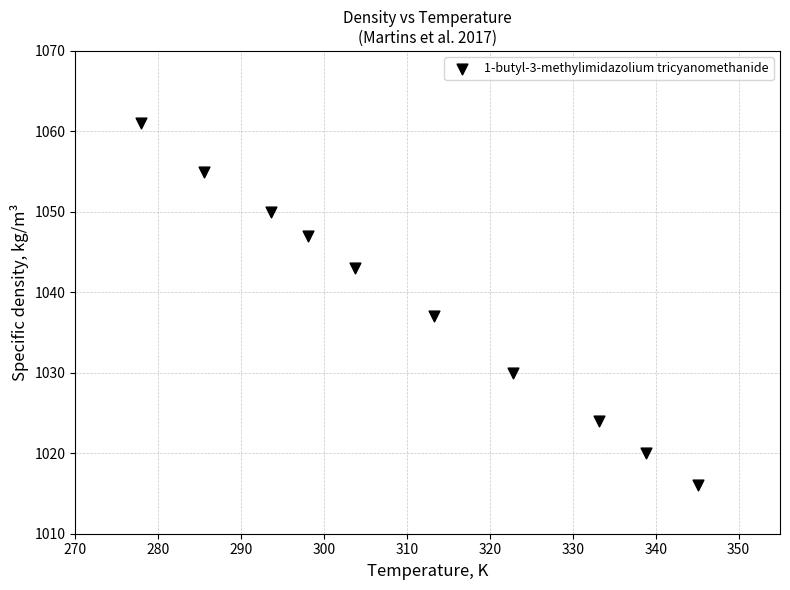

What is the average Y value?

1038